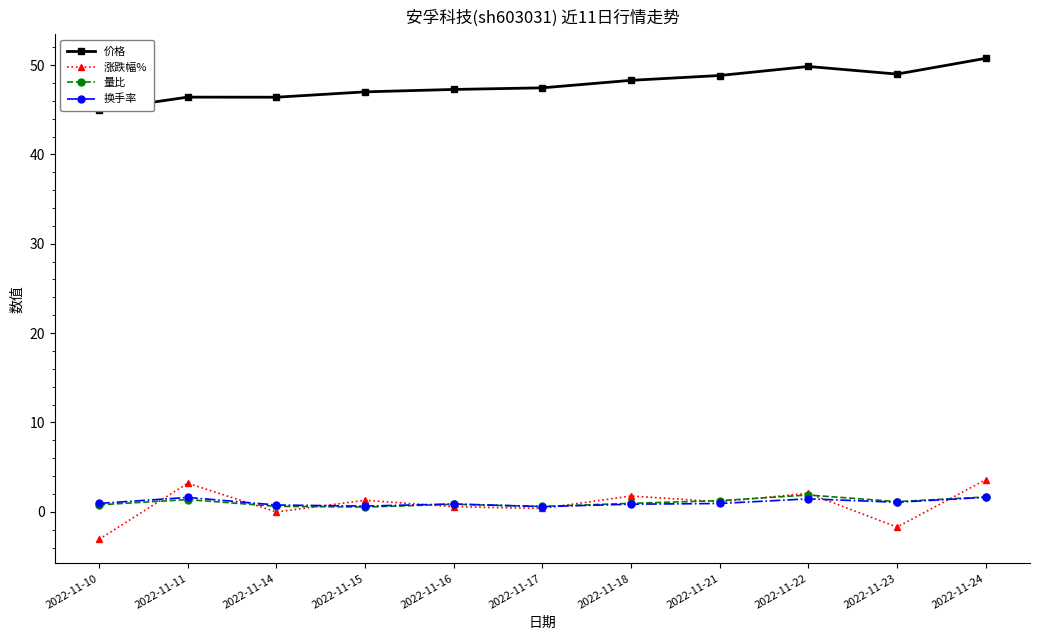

What is the sum of all 换手率 values?

11.3